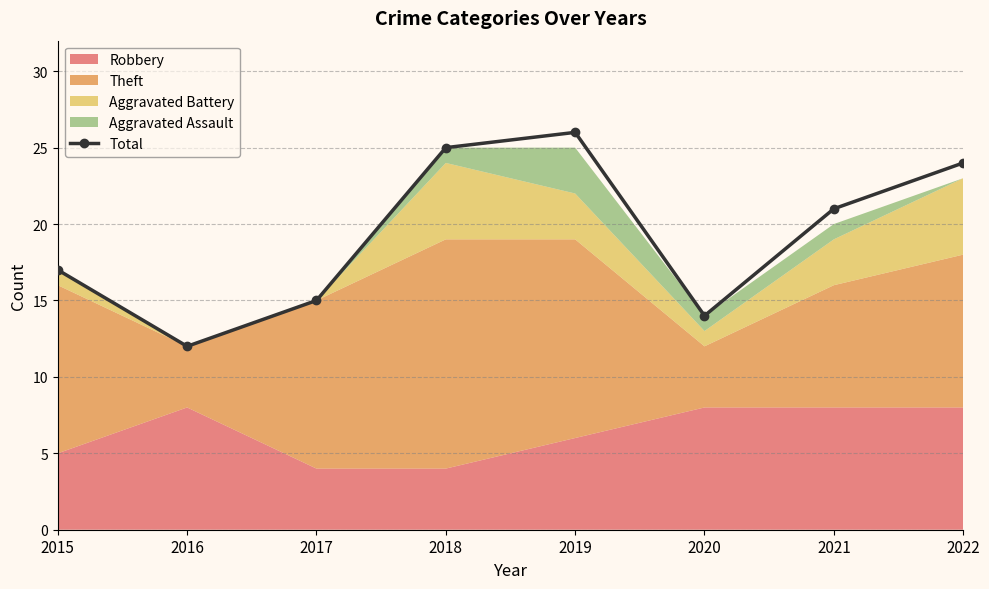

How many values exceed 21?

3